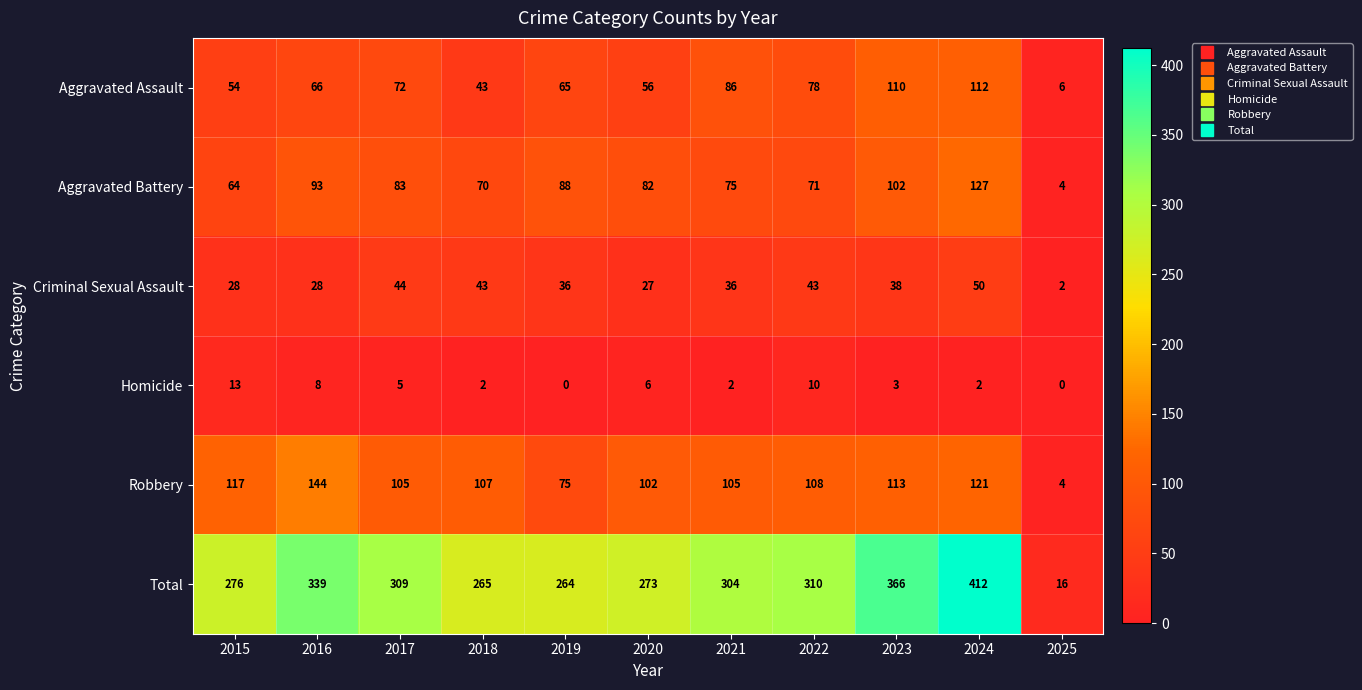

Rank the series by their maximum value, from lowest to highest.

Homicide, Criminal Sexual Assault, Aggravated Assault, Aggravated Battery, Robbery, Total